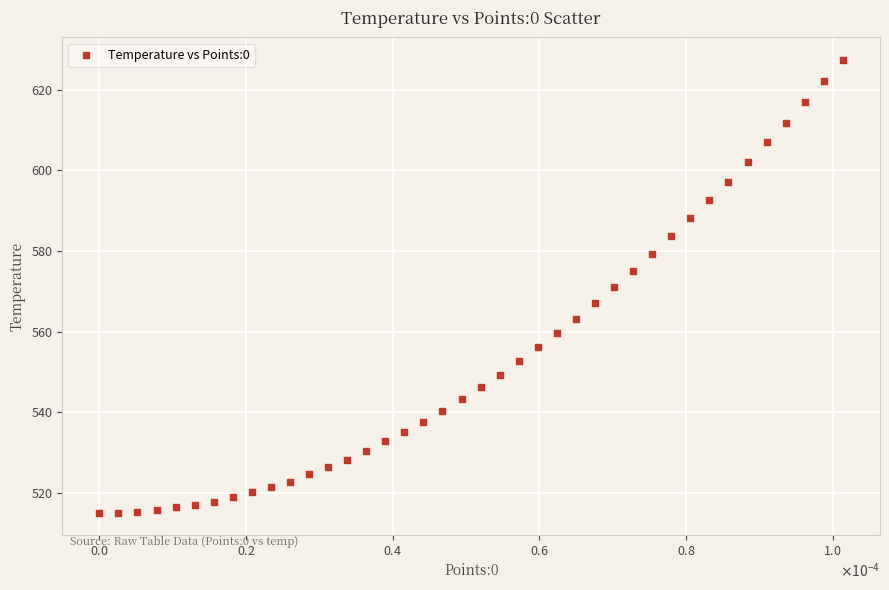

What is the range of Y values (max minus min)?

112.2